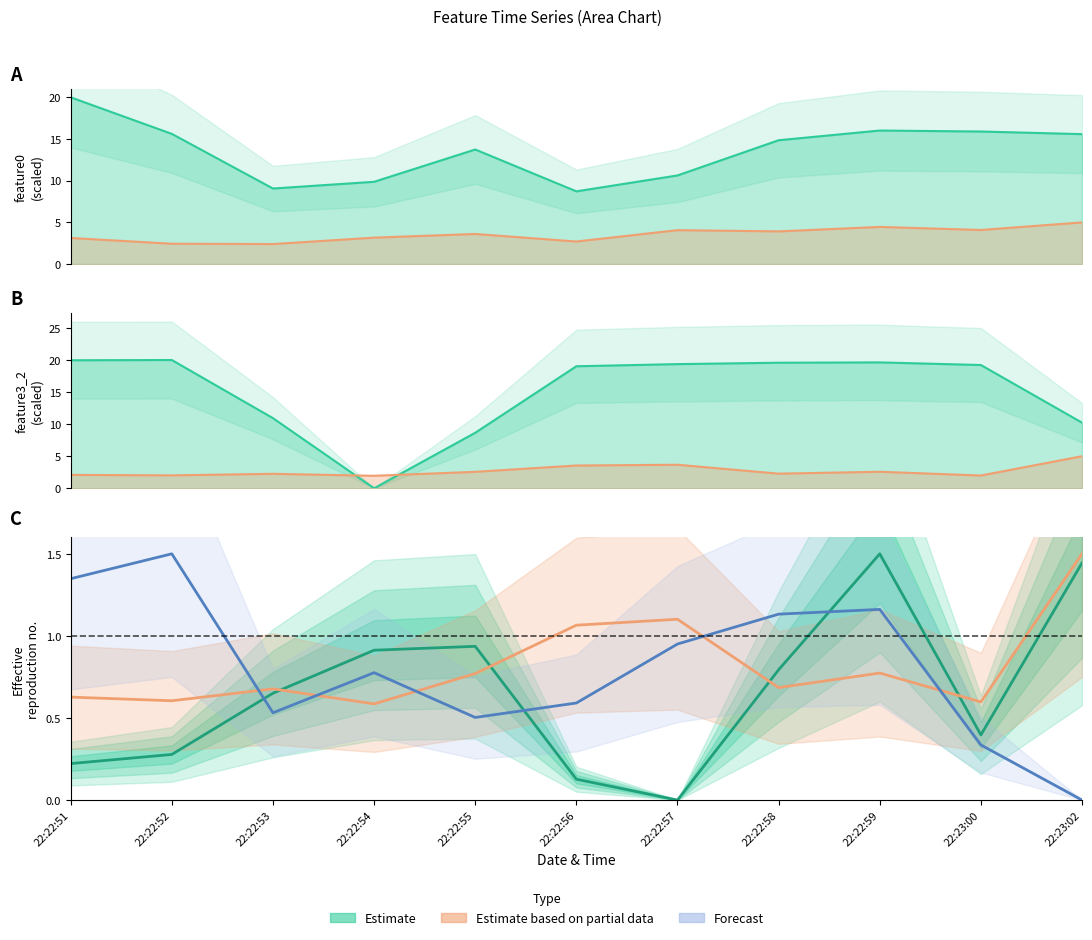

What is the total value across all series at 22:22:52?

2.4